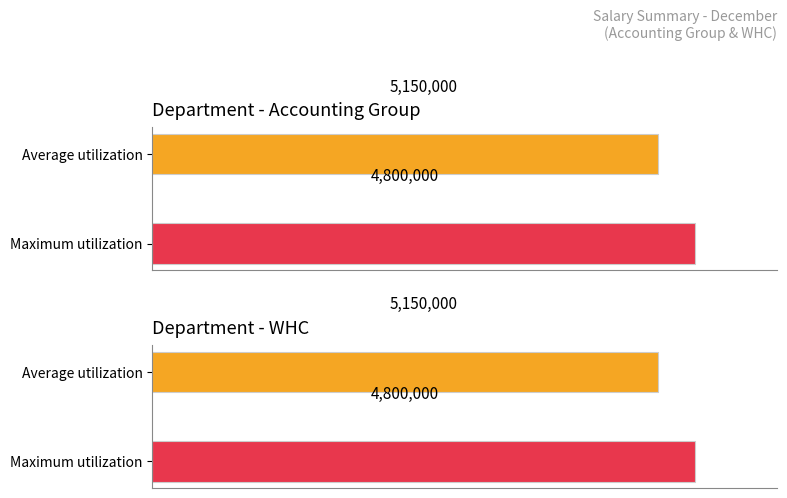

How many bars are there in each group?

2